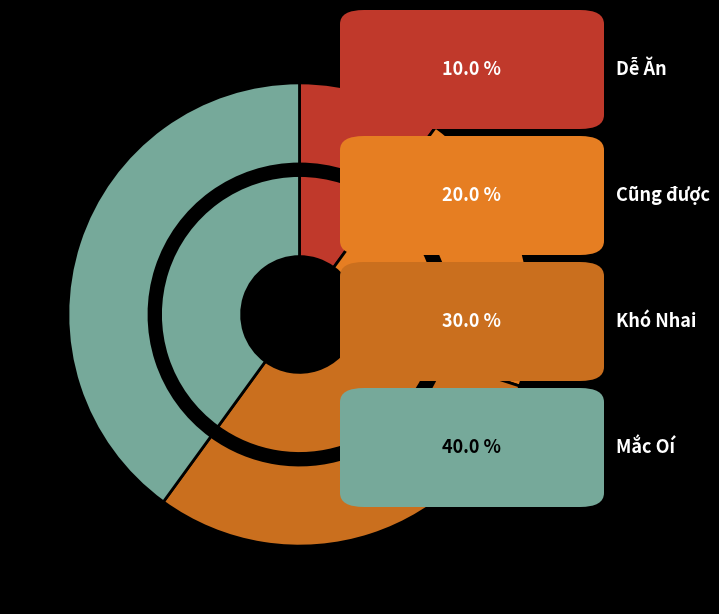

How many segments does this pie chart have?

4